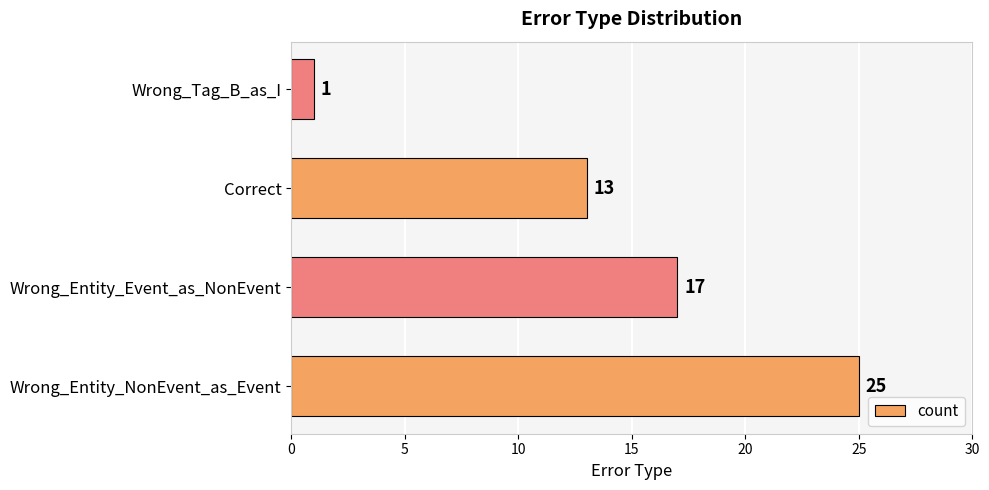

Reading top to bottom, list all the values displayed in this chart.

Wrong_Tag_B_as_I=1	Correct=13	Wrong_Entity_Event_as_NonEvent=17	Wrong_Entity_NonEvent_as_Event=25